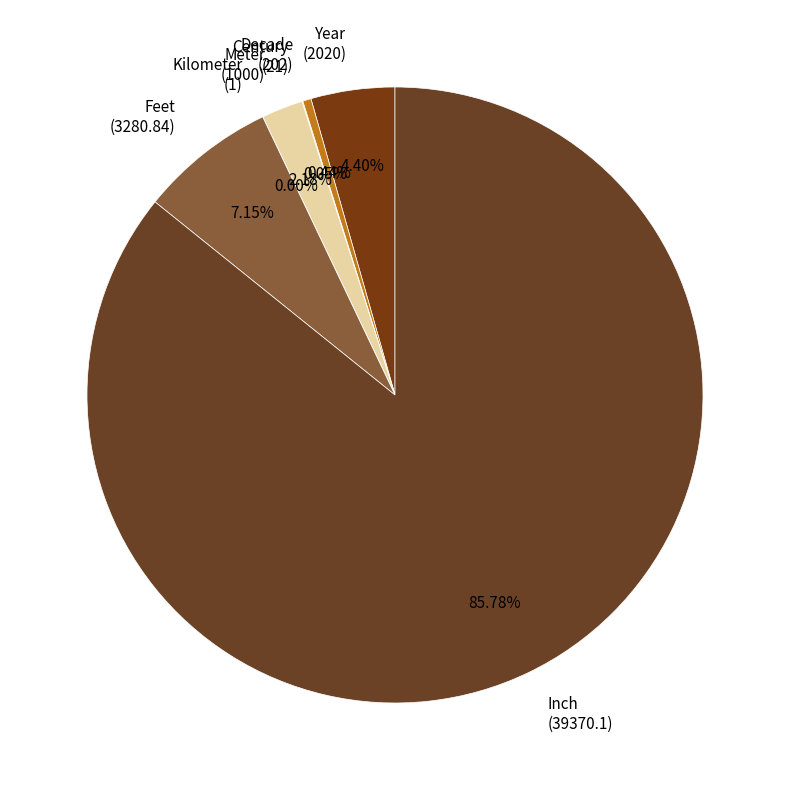

True or false: Inch accounts for 86% of the total.

True